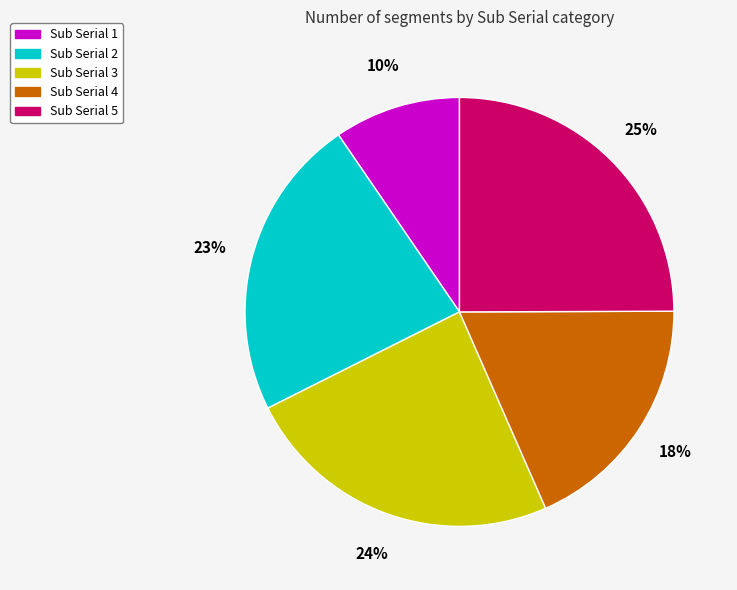

True or false: Sub Serial 2 accounts for 23% of the total.

True